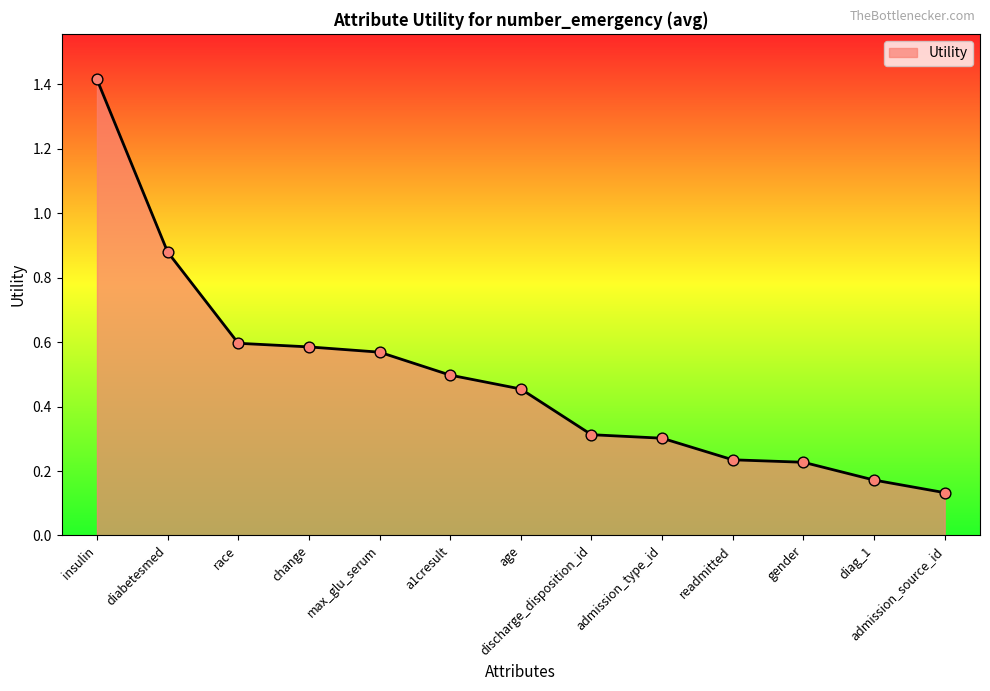

Between discharge_disposition_id and change, which is larger?

change